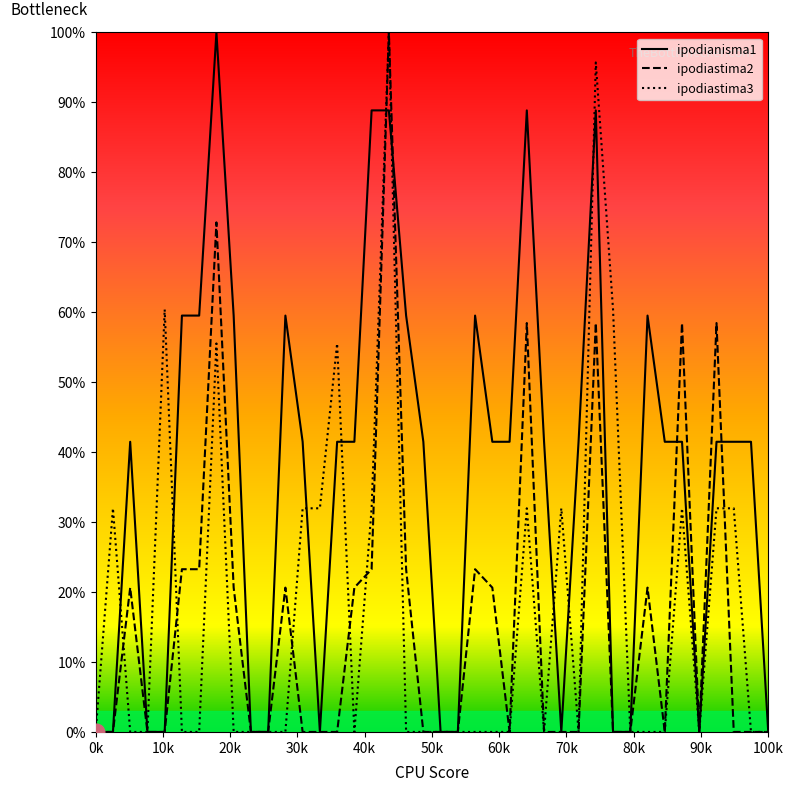

Which series has the largest total across all categories?

ipodianisma1